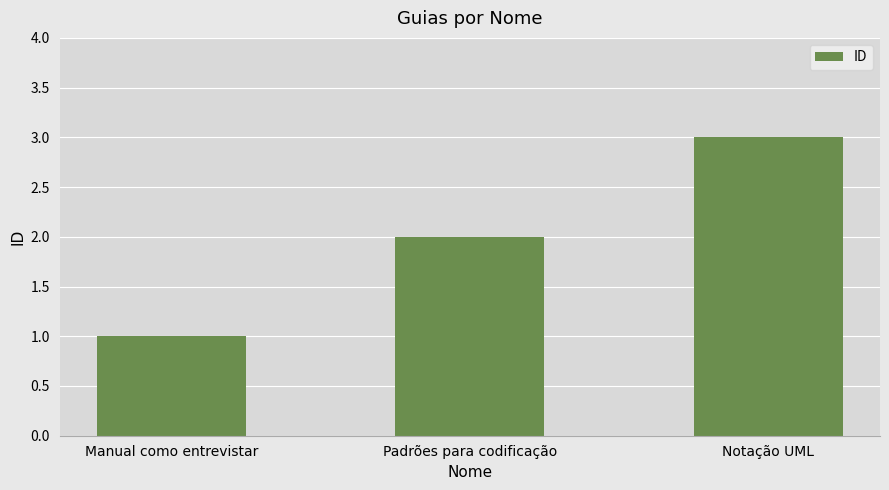

Is it true that the value at Padrões para codificação is 2?

True